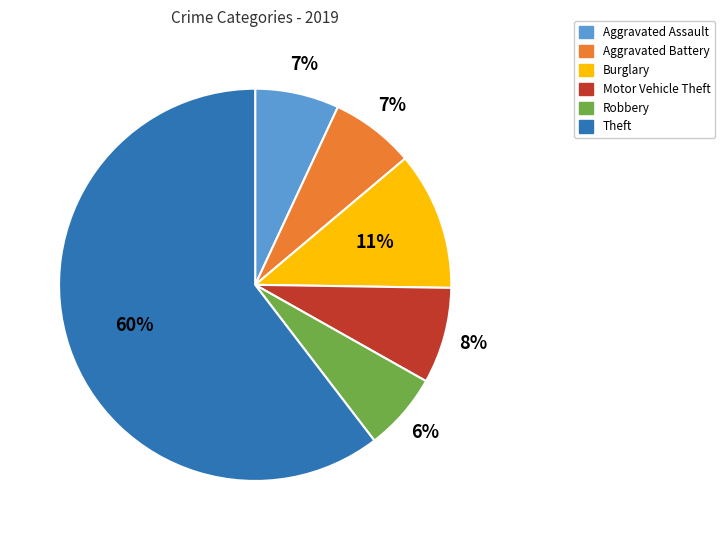

To the nearest percent, what portion does Aggravated Battery represent?

7%